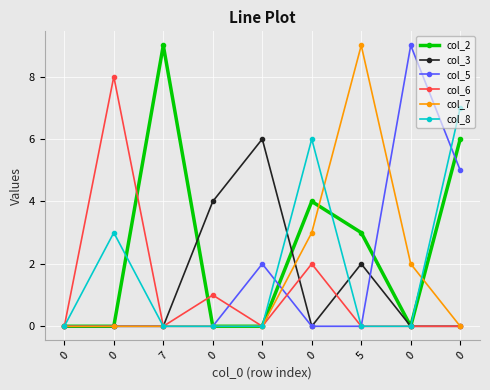

True or false: col_3 has a value of 2 at 0.

False